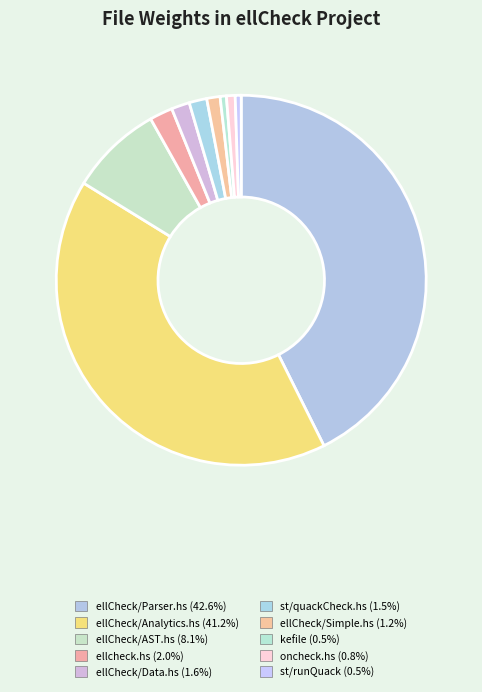

Rank the categories by value from highest to lowest.

ellCheck/Parser.hs, ellCheck/Analytics.hs, ellCheck/AST.hs, ellcheck.hs, ellCheck/Data.hs, st/quackCheck.hs, ellCheck/Simple.hs, oncheck.hs, kefile, st/runQuack